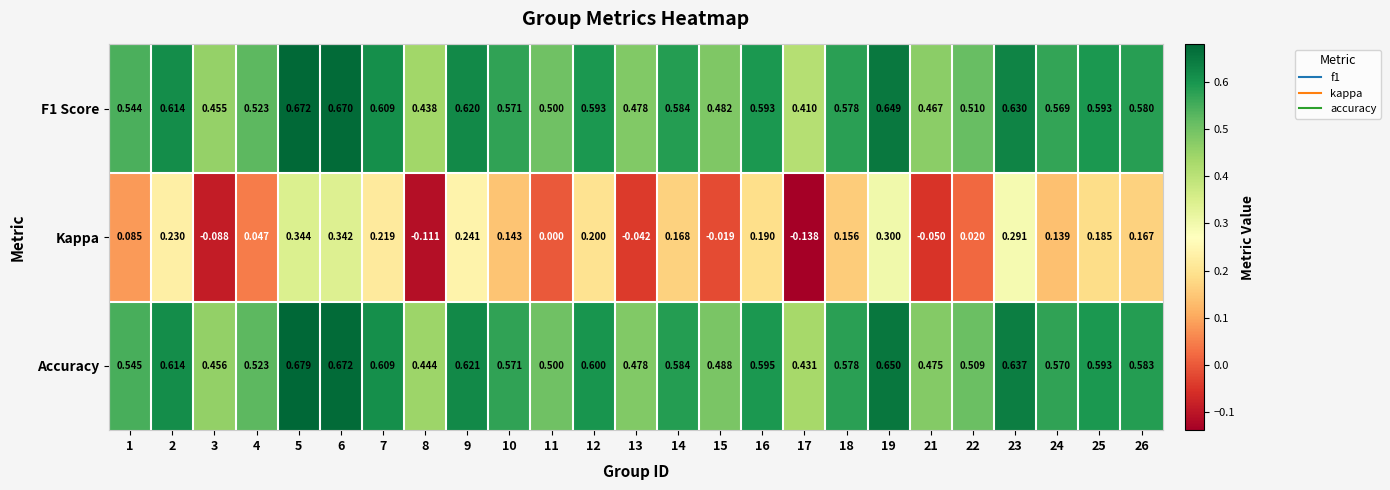

Is the value of Accuracy at 8 greater than the value of F1 Score at 26?

No